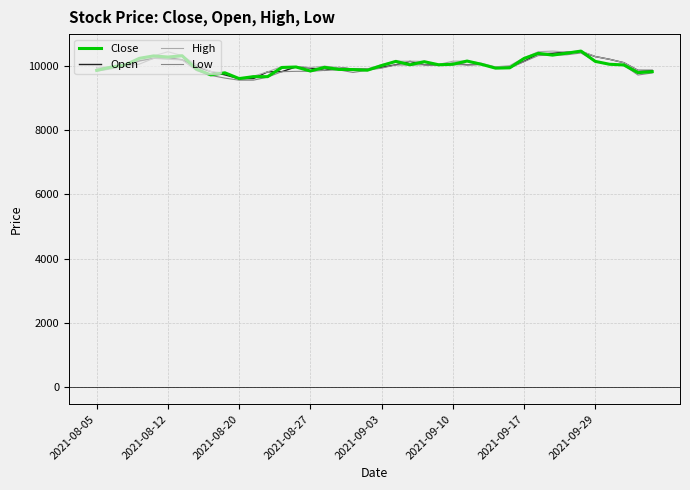

What is the smallest value displayed?

9550